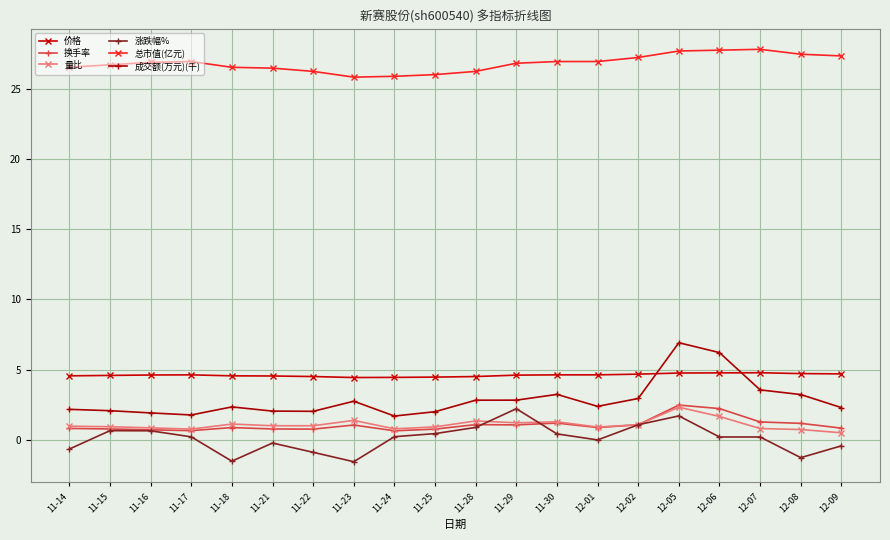

What is the sum of the 涨跌幅% values at 11-24 and 11-17?

0.5